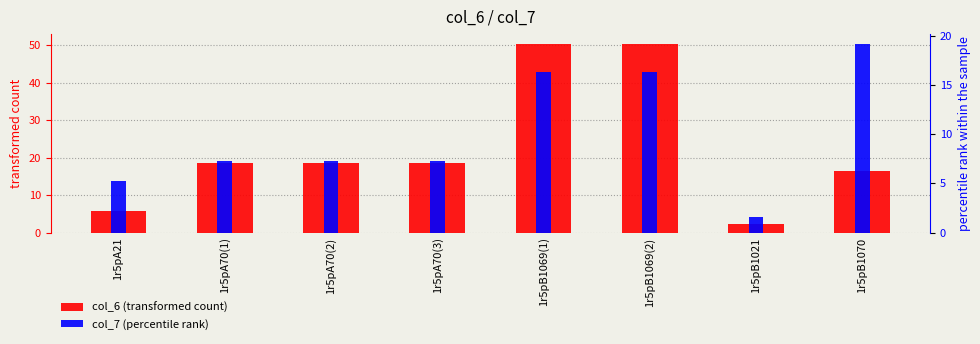

Where is col_6 (transformed count) nearest to the value 26?

1r5pA70(1)